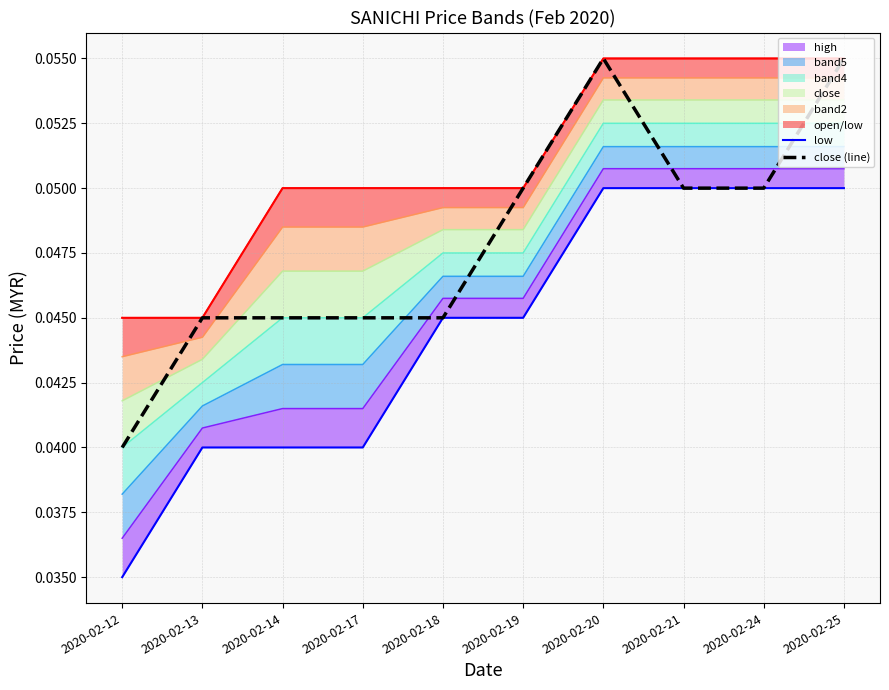

True or false: low and high intersect in this chart.

False